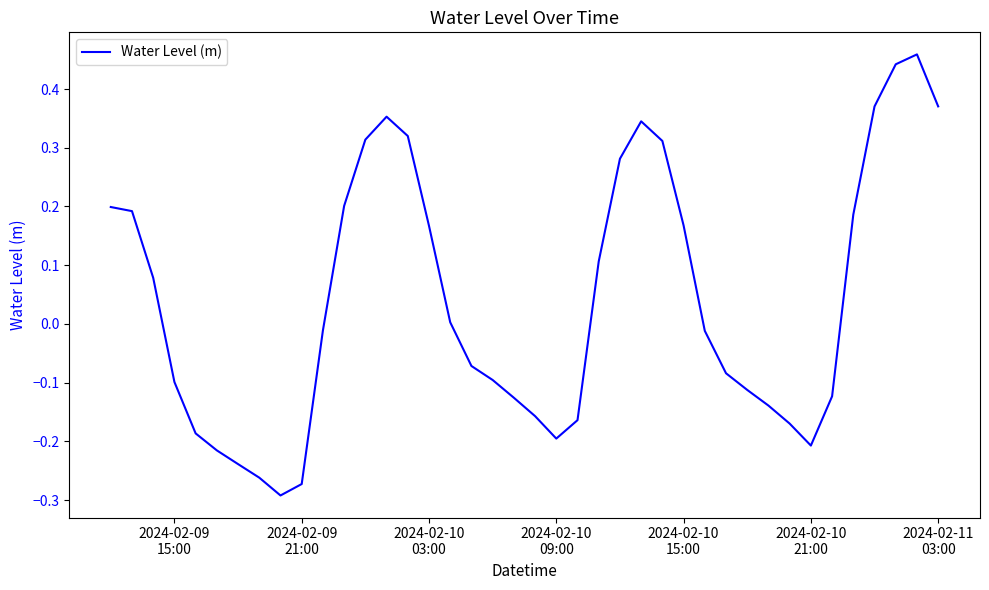

What is the difference between the maximum and minimum values?

0.8